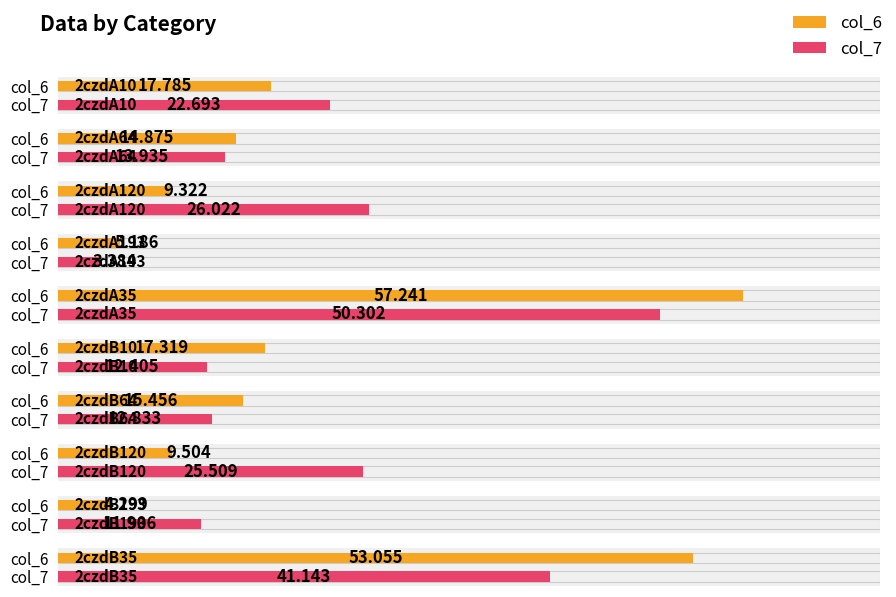

What is the difference between the maximum and minimum values in the col_7 series?

46.9